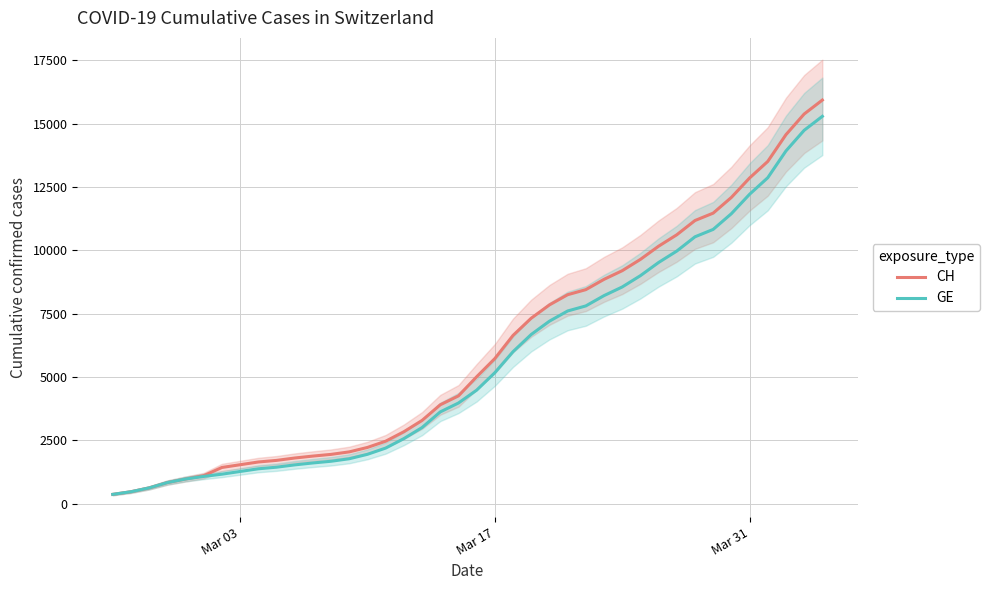

What position from the left is Mar 31?

3